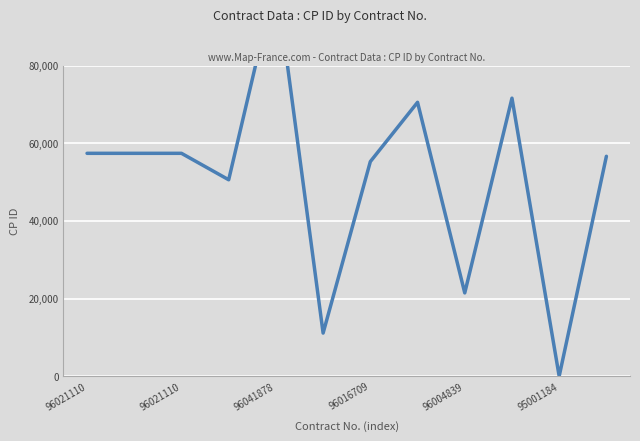

The value at 96004839 is 21474. True or false?

True